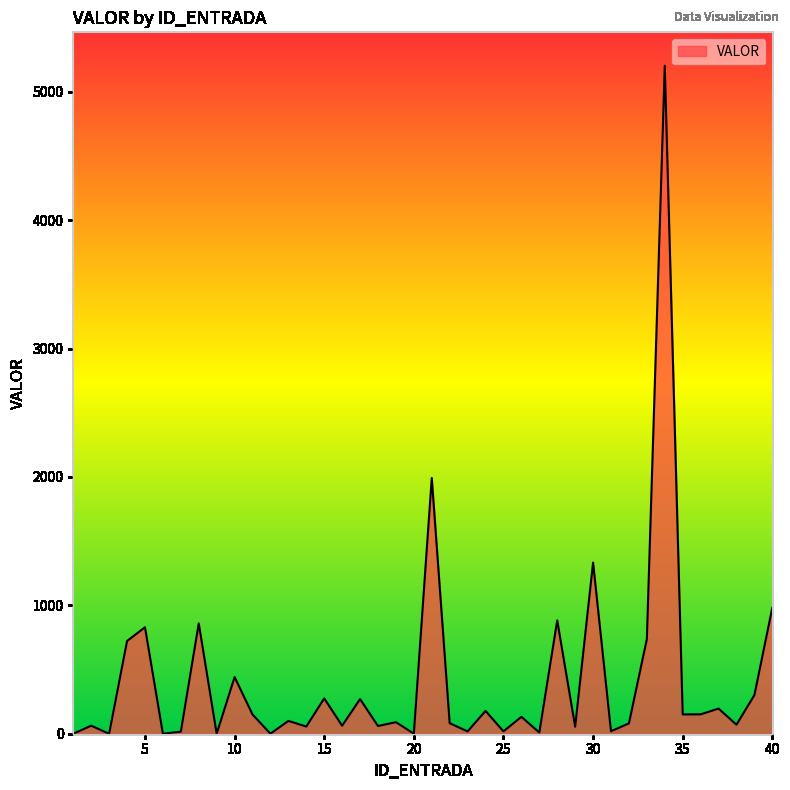

Reading left to right, list all the values displayed in this chart.

0.1	62.5	0.0	722.2	829.4	0.0	16.0	859.4	0.4	441.5	150.0	0.3	100.0	56.0	275.0	62.5	270.0	60.0	90.0	0.8	1992.1	82.2	17.8	178.0	18.4	131.6	9.4	882.4	55.0	1333.0	19.5	80.5	736.6	5203.4	150.5	150.9	195.8	70.6	301.0	981.2